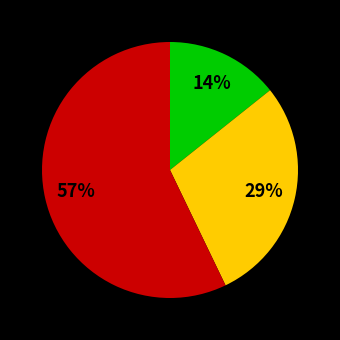

How many slices are in this pie chart?

3